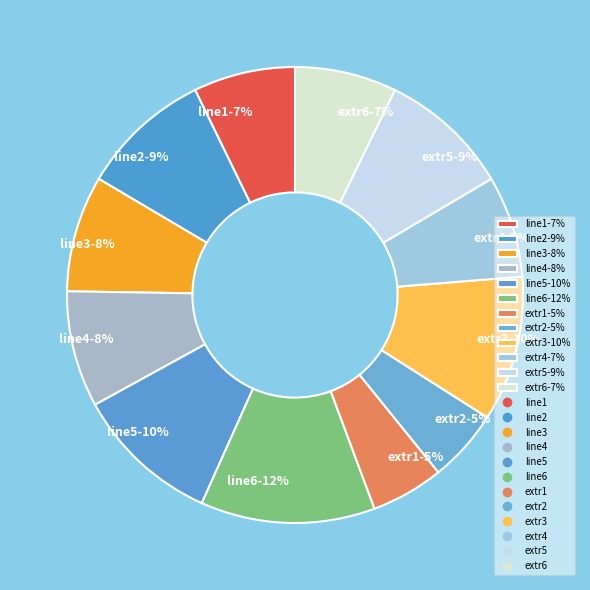

To the nearest percent, what percentage of the pie is extr2?

5%